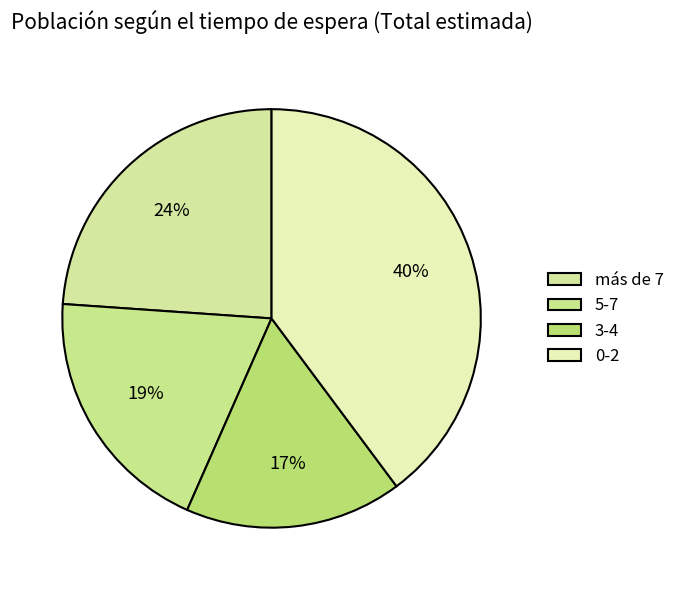

Count the number of slices in the pie.

4